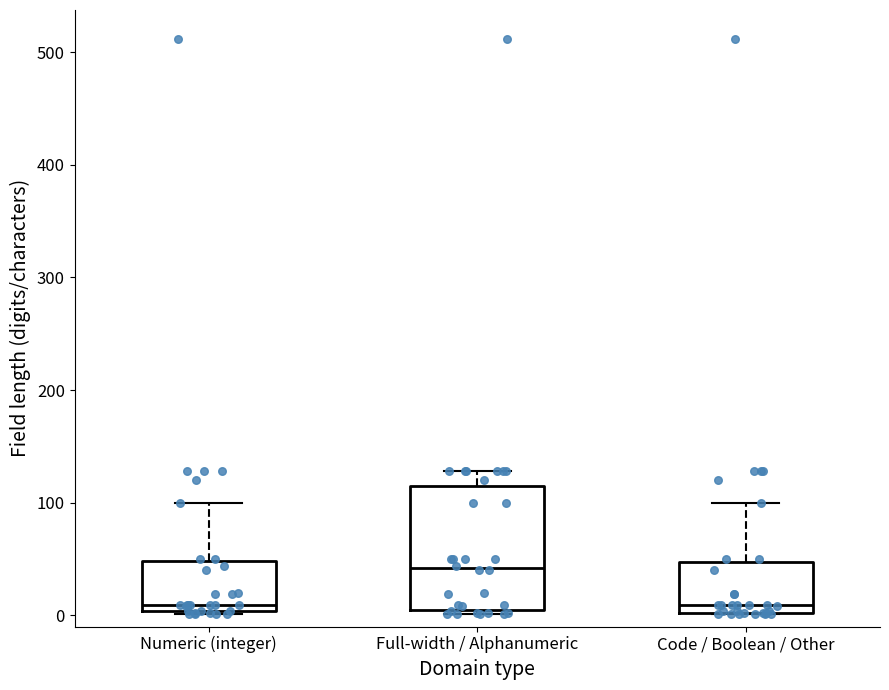

Which box has the highest median line?

Full-width / Alphanumeric